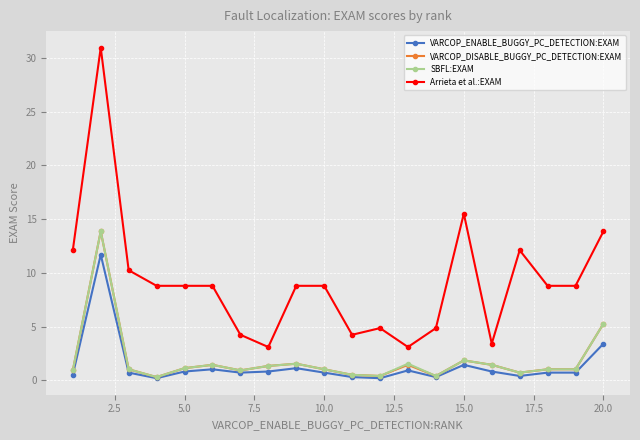

True or false: VARCOP_ENABLE_BUGGY_PC_DETECTION:EXAM has more than 2 points higher than both neighbors.

True